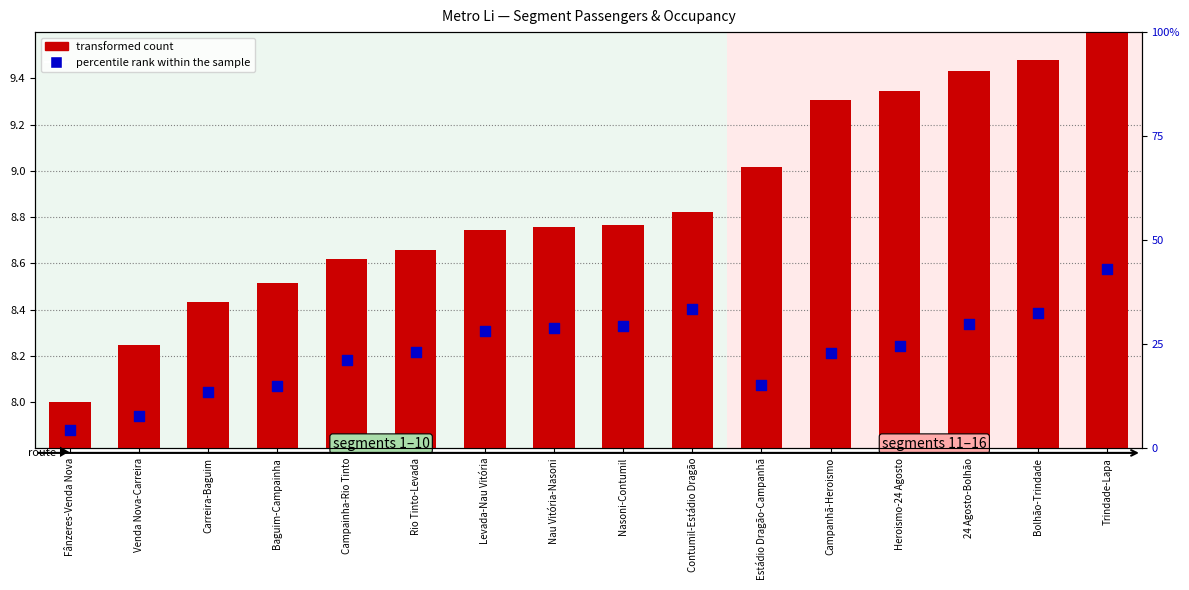

Which series has the largest Y range (max minus min)?

percentile rank within the sample